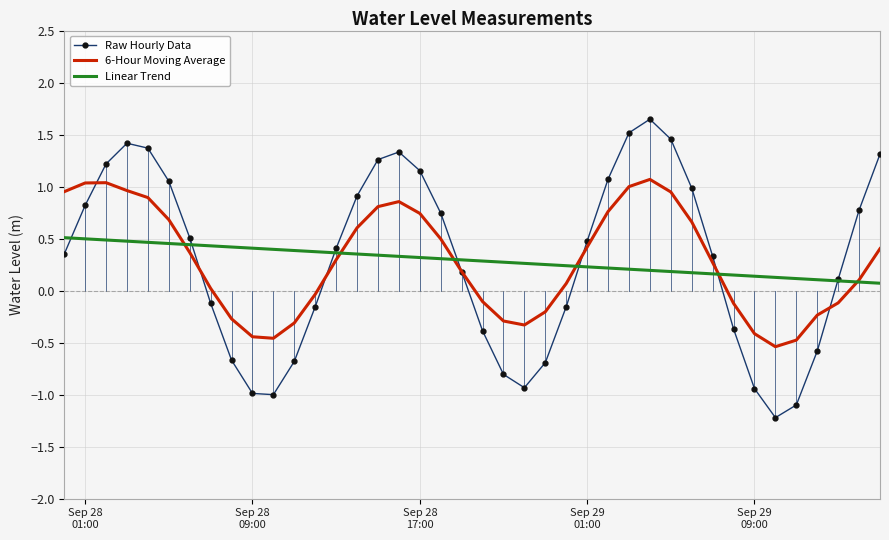

Which series ends up on top after the final intersection of Linear Trend and Raw Hourly Data?

Raw Hourly Data